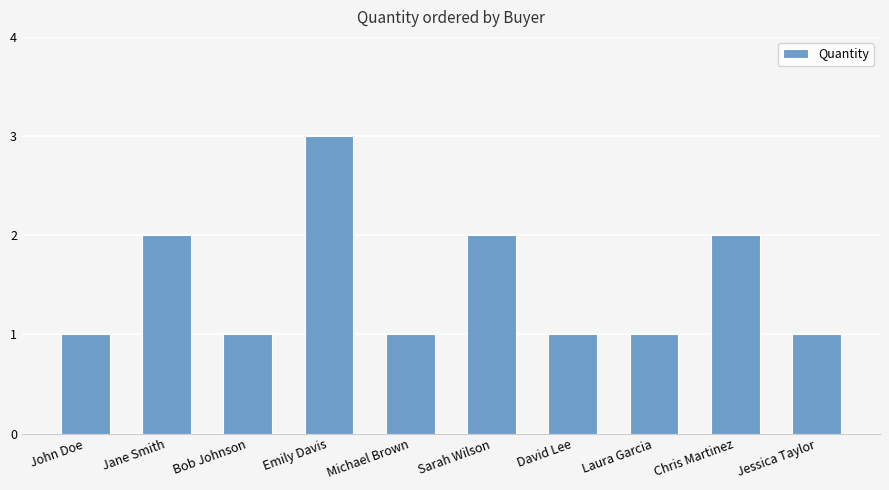

Does the chart contain any negative values?

No